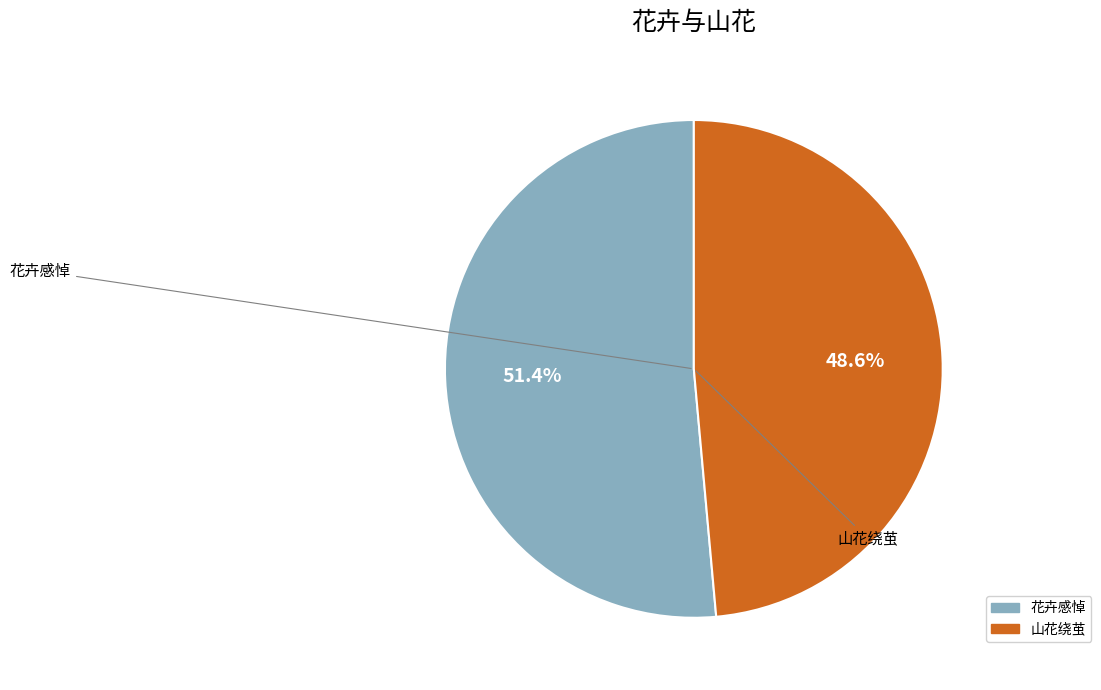

Does any single category account for the majority?

Yes